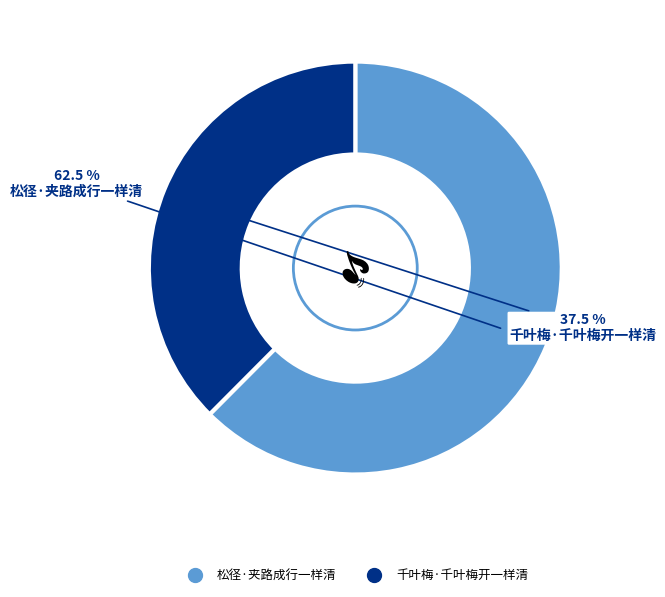

Does 松径·夹路成行一样清 represent more than half of the total?

Yes